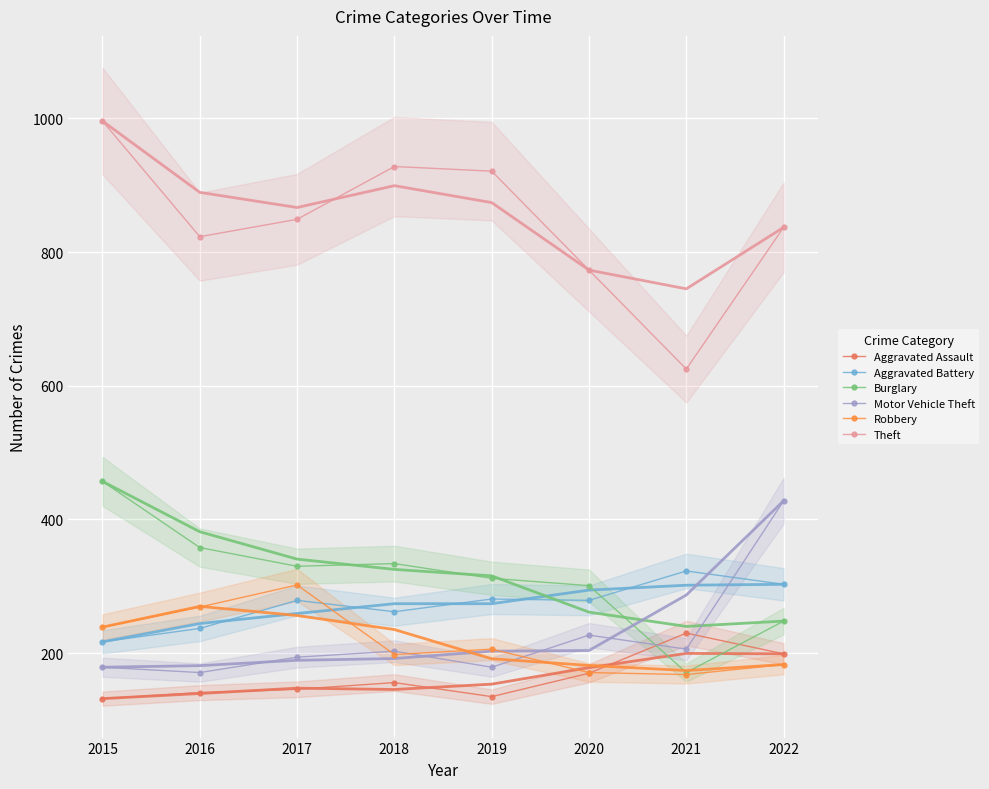

At which label does Theft reach its peak?

2015